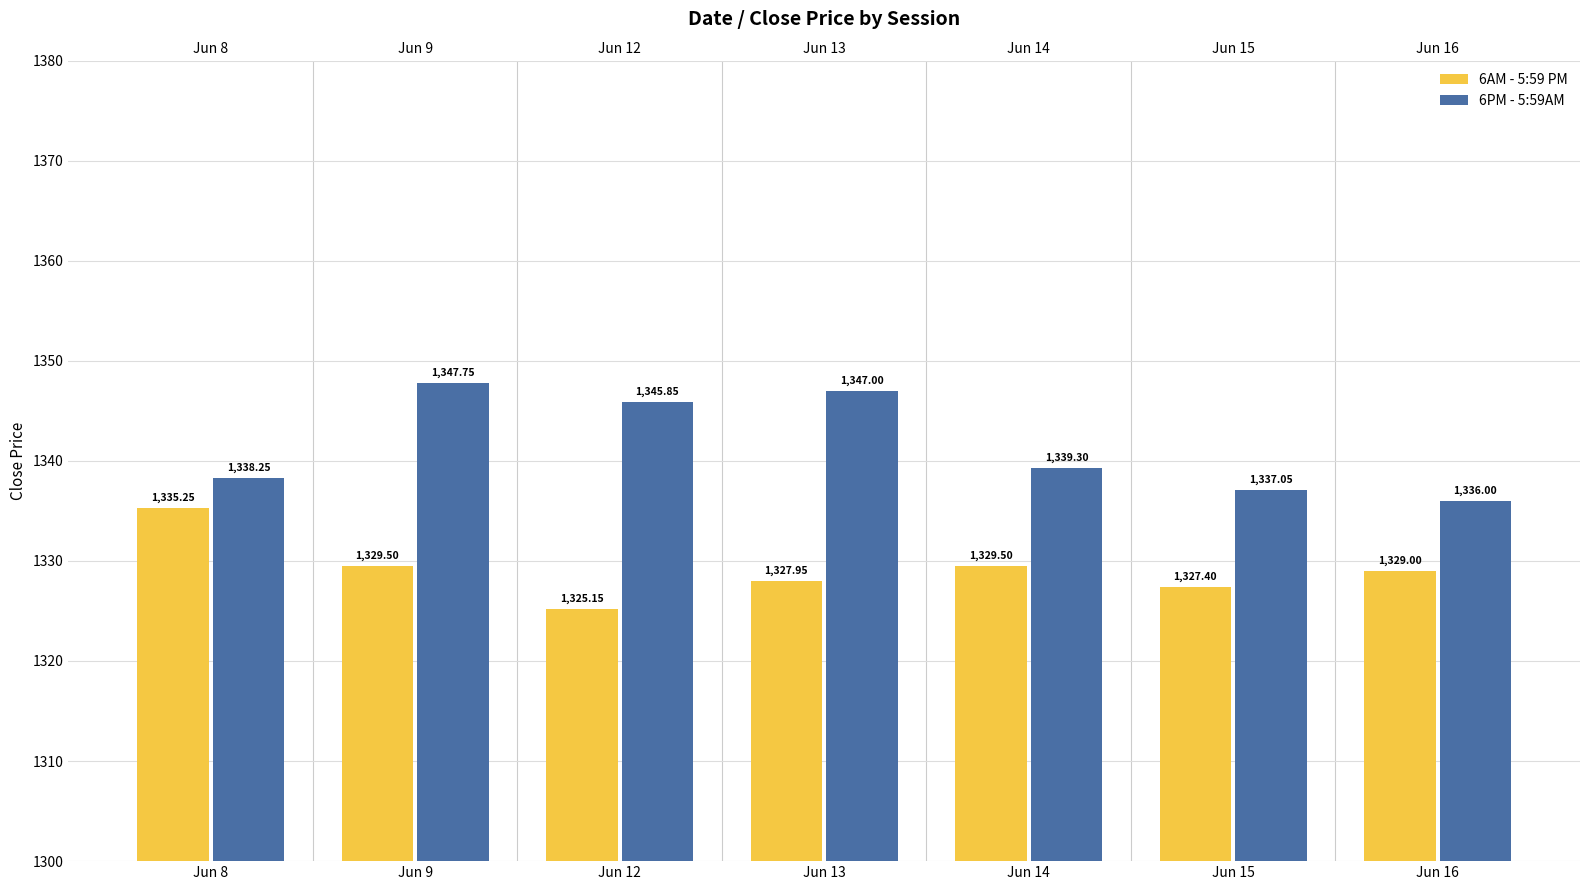

Which label corresponds to the smallest value in the chart?

Jun 12